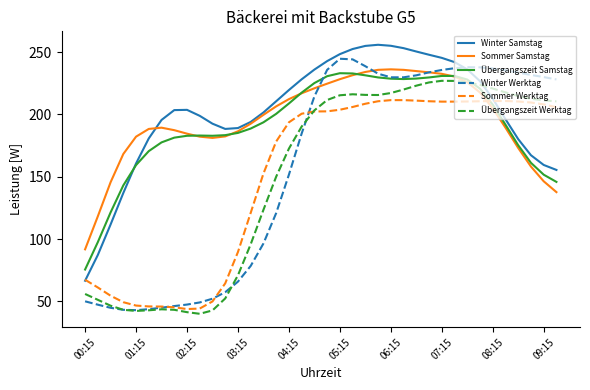

Which series has the largest range (max minus min)?

Winter Werktag